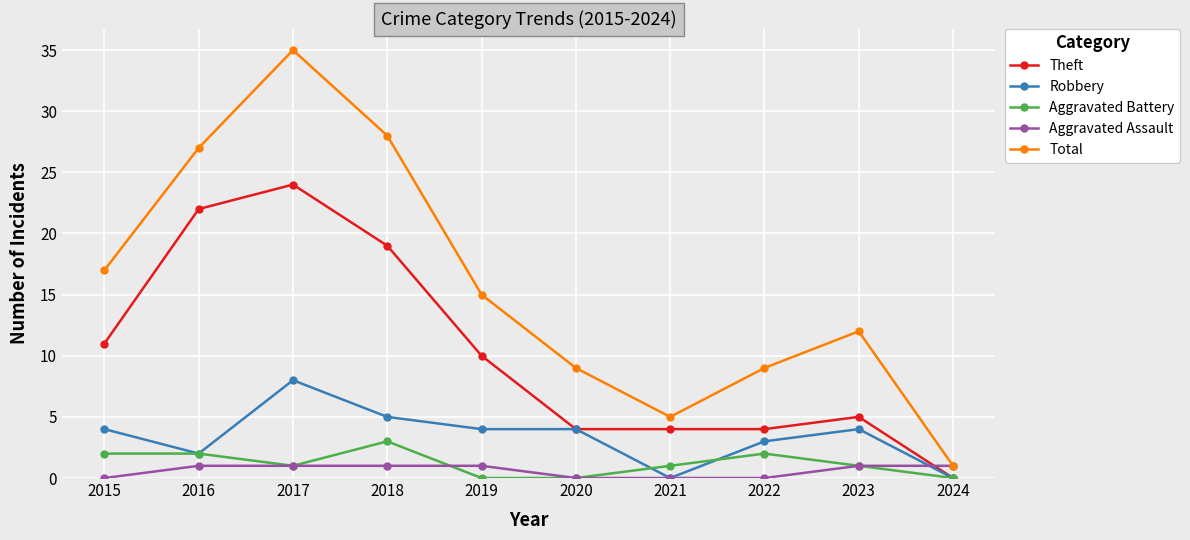

What are all the series names shown in the legend?

Theft, Robbery, Aggravated Battery, Aggravated Assault, Total